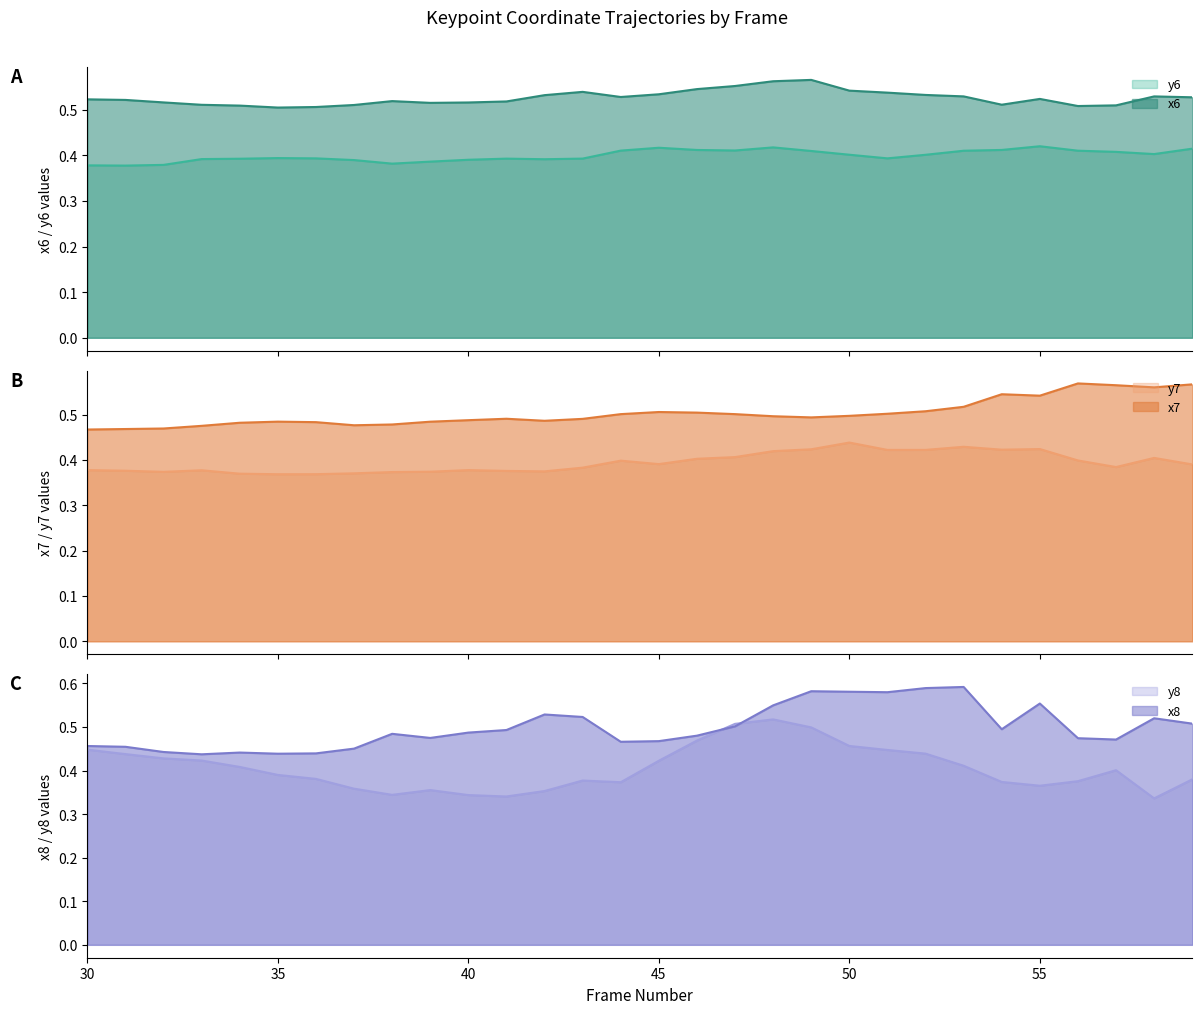

Which series changed the most between 35 and 58?

x8